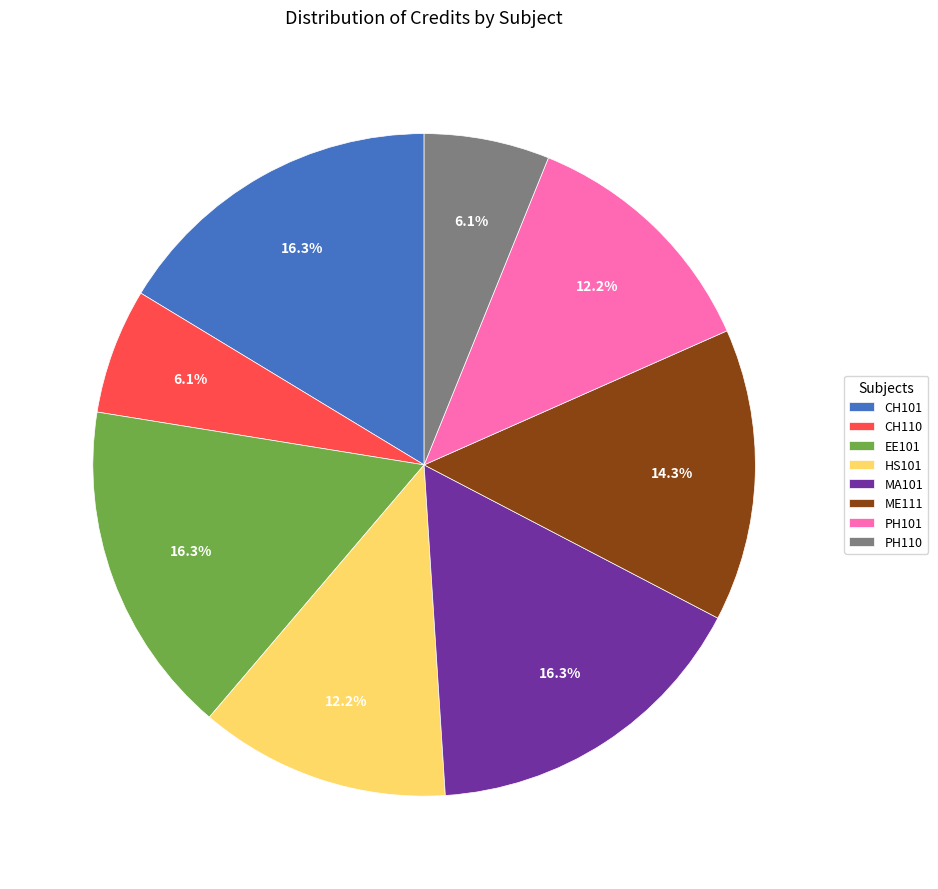

How many slices are in this pie chart?

8